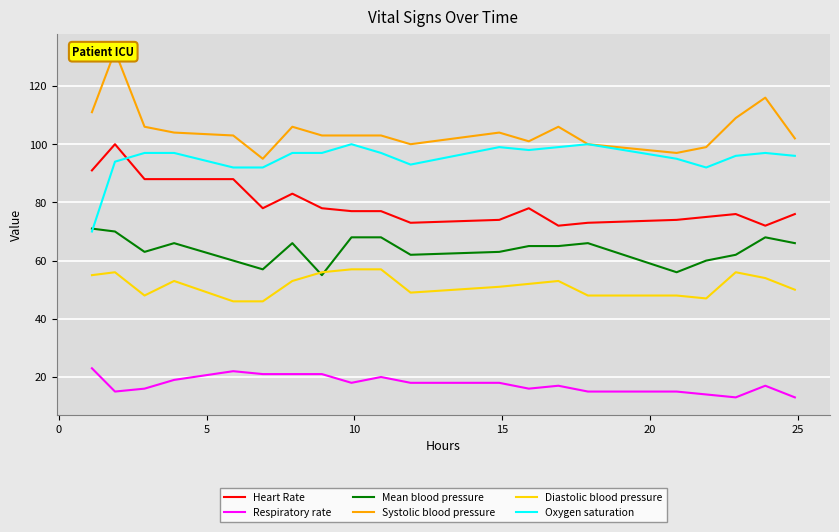

True or false: Mean blood pressure has more than 0 points higher than both neighbors.

True